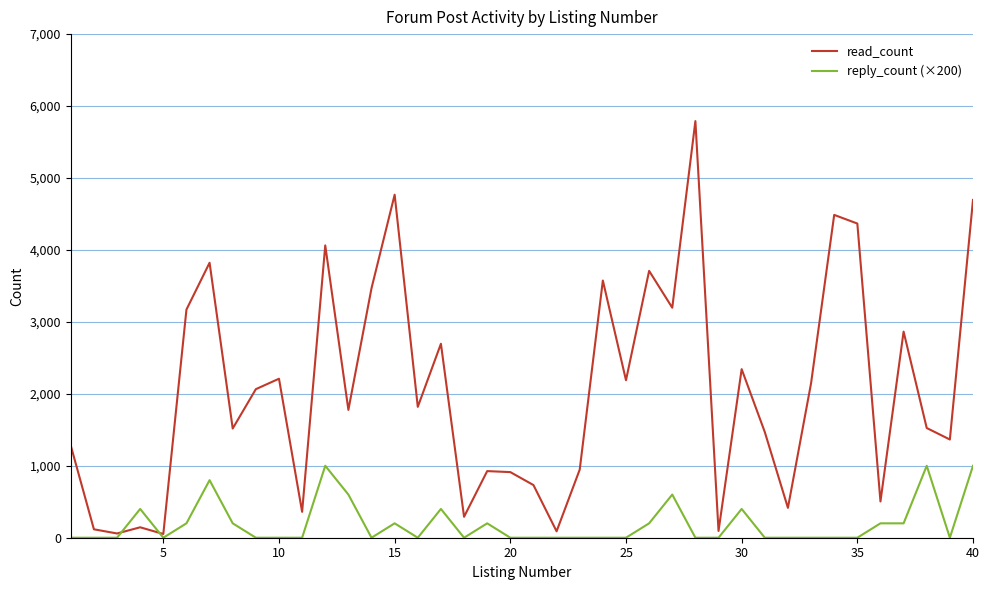

Rank the series by their maximum value, from highest to lowest.

read_count, reply_count (×200)